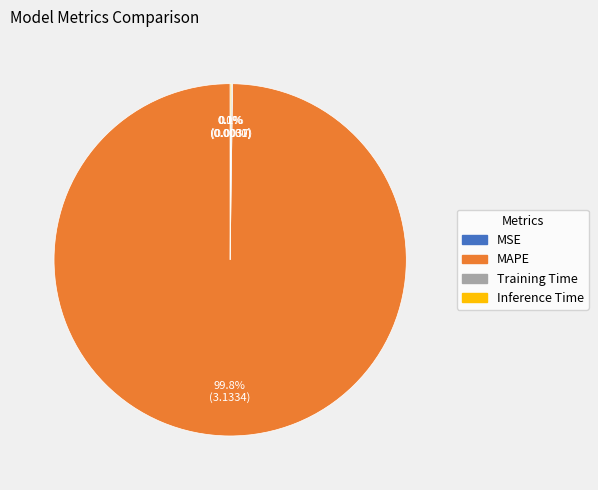

What percentage is NOT represented by MAPE?

0.2%